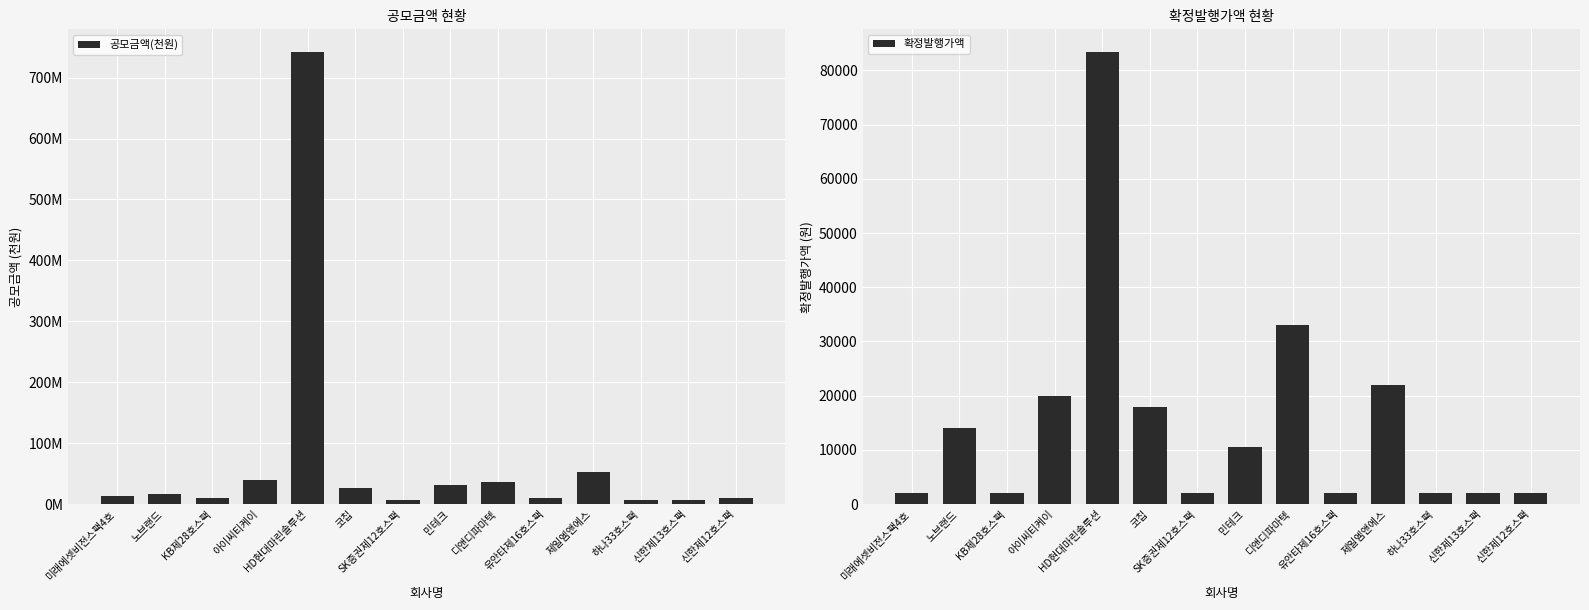

Which series has the largest total across all categories?

공모금액(천원)